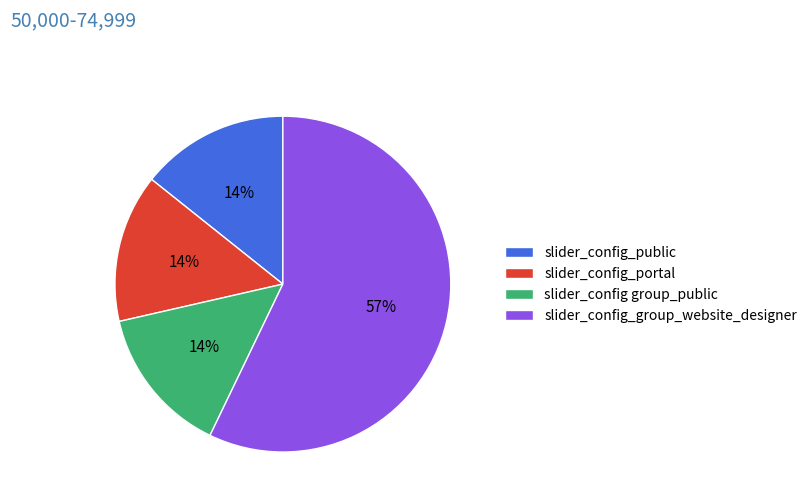

Which slice represents more than half of the pie?

slider_config_group_website_designer